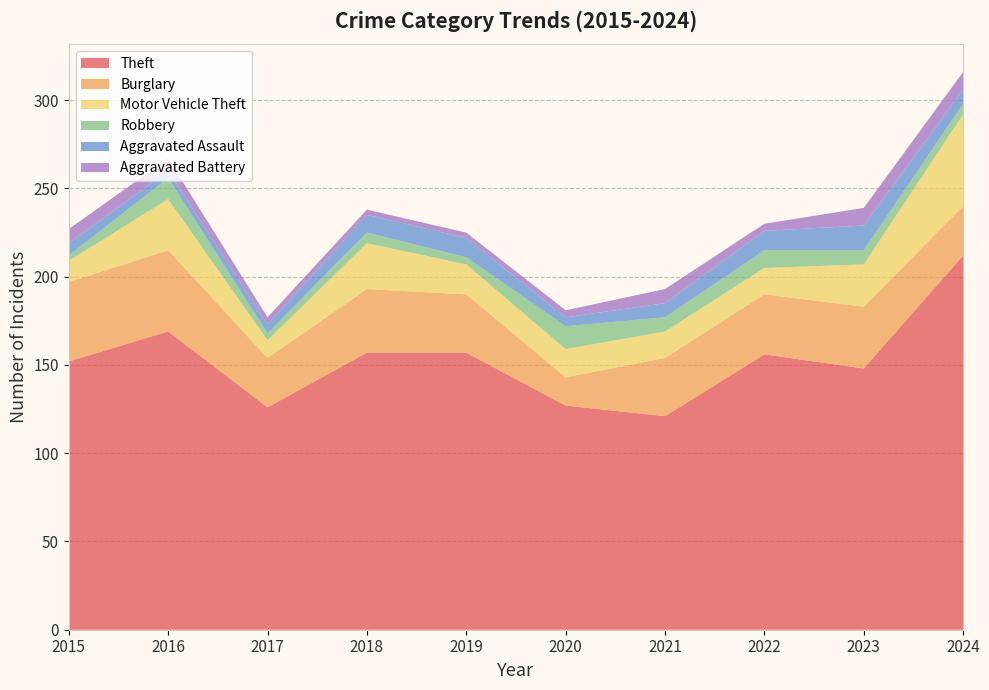

Reading right to left, extract all data points from this chart.

Theft: 2024=212	2023=148	2022=156	2021=121	2020=127	2019=157	2018=157	2017=126	2016=169	2015=152
Burglary: 2024=28	2023=35	2022=34	2021=33	2020=16	2019=33	2018=36	2017=28	2016=46	2015=45
Motor Vehicle Theft: 2024=52	2023=24	2022=15	2021=15	2020=16	2019=17	2018=26	2017=10	2016=29	2015=12
Robbery: 2024=6	2023=8	2022=10	2021=8	2020=13	2019=4	2018=6	2017=4	2016=12	2015=3
Aggravated Assault: 2024=8	2023=14	2022=11	2021=8	2020=5	2019=11	2018=10	2017=5	2016=4	2015=7
Aggravated Battery: 2024=10	2023=10	2022=4	2021=8	2020=4	2019=3	2018=3	2017=4	2016=7	2015=8